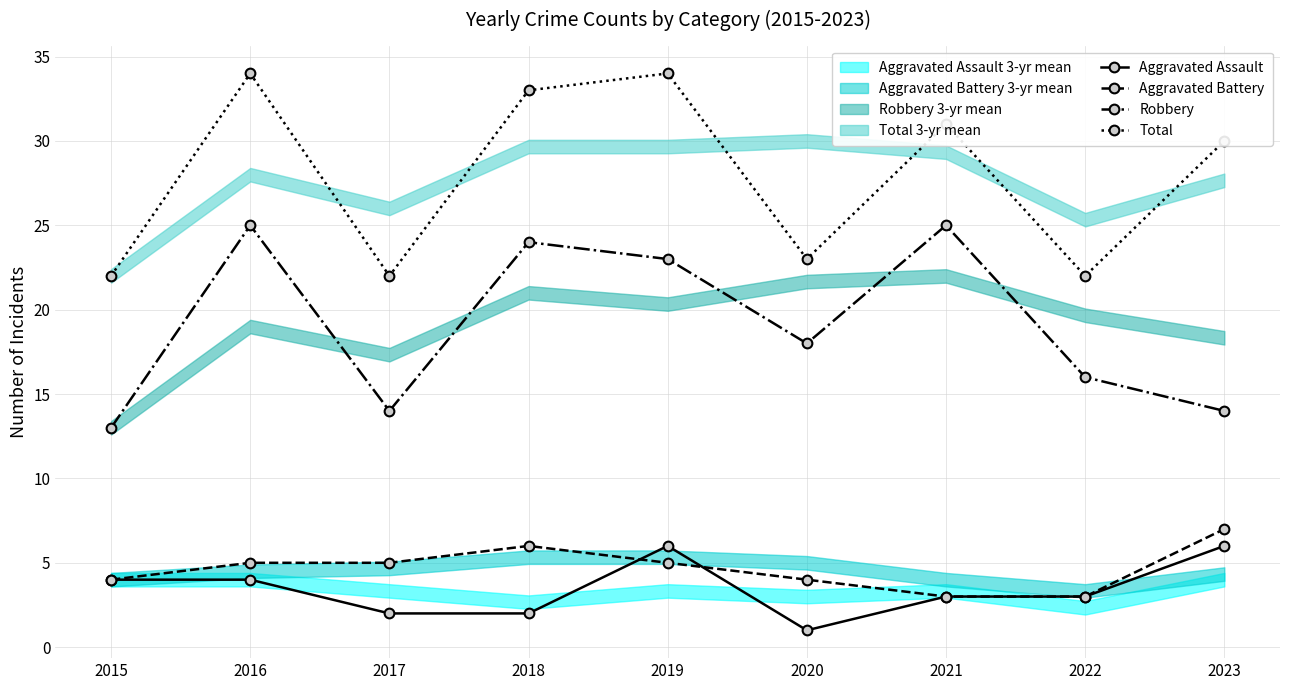

True or false: Aggravated Assault and Total cross at least once.

False